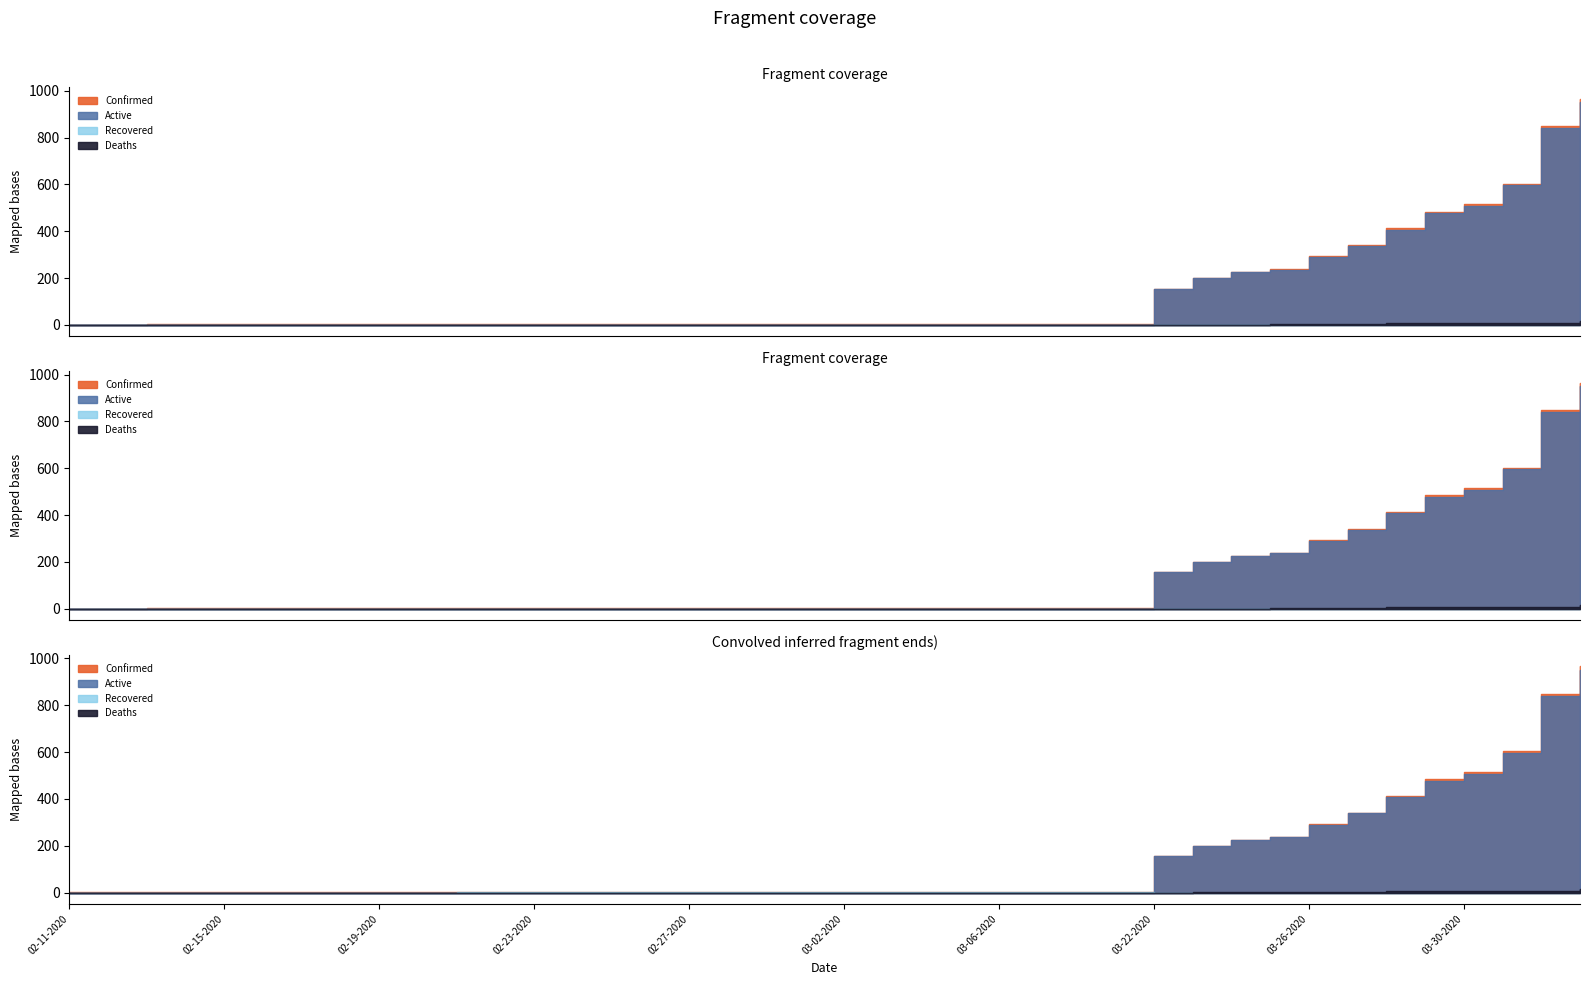

At how many categories does at least one series exceed 54?

12